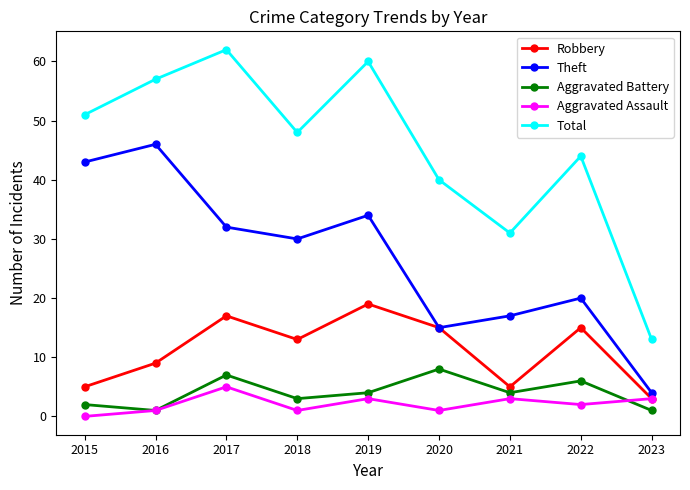

Is it true that Total equals 33 at 2018?

False